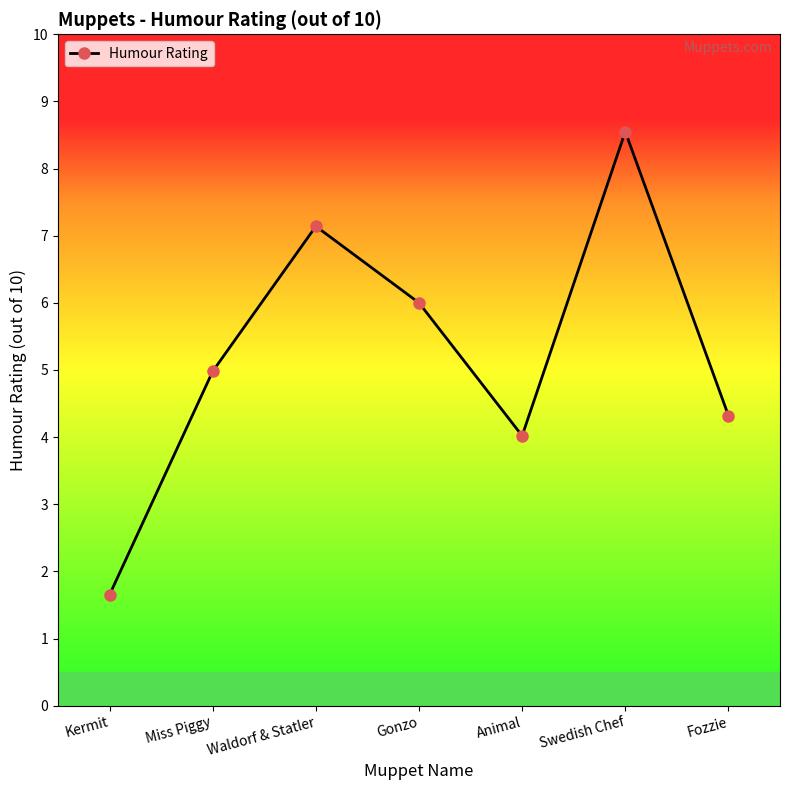

Where is the first local minimum?

Animal